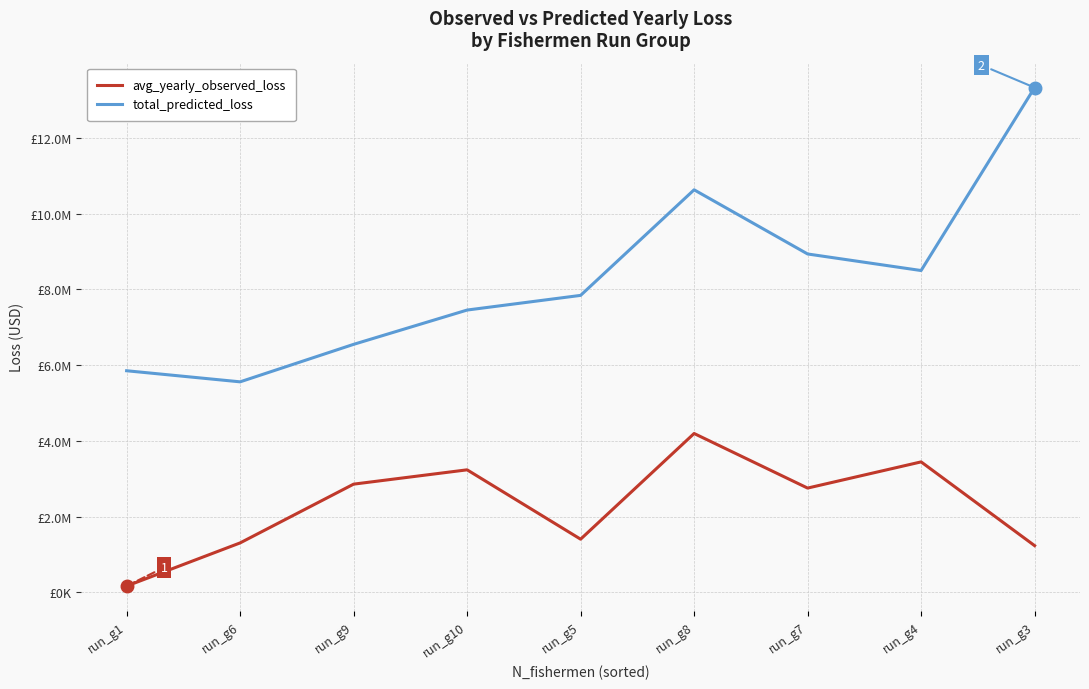

What are all the series names shown in the legend?

avg_yearly_observed_loss, total_predicted_loss